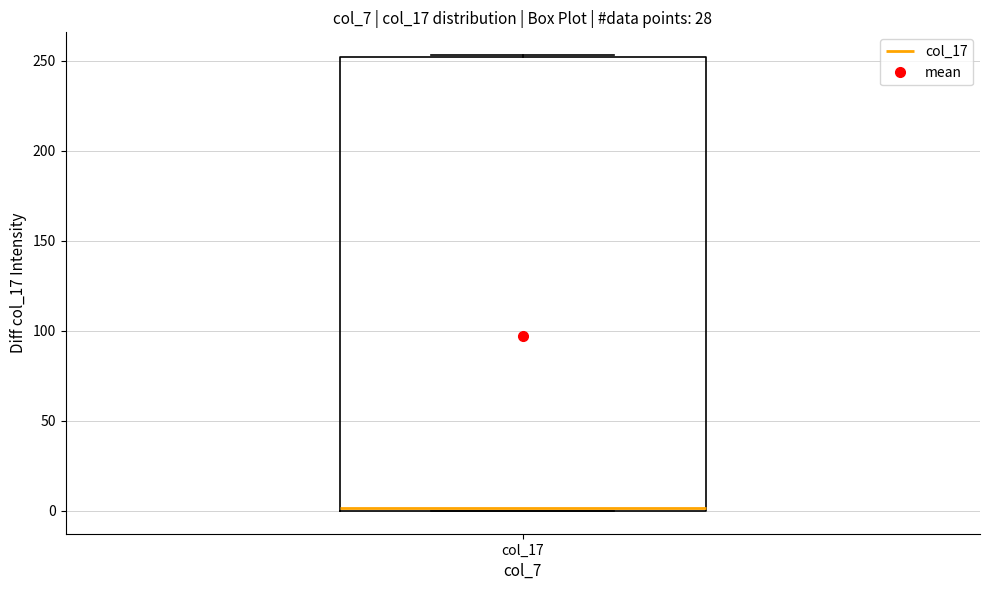

Where is the lower edge of the box for col_17 on the y-axis? The values are not printed on the chart, so give them approximately, as read against the axis.

0